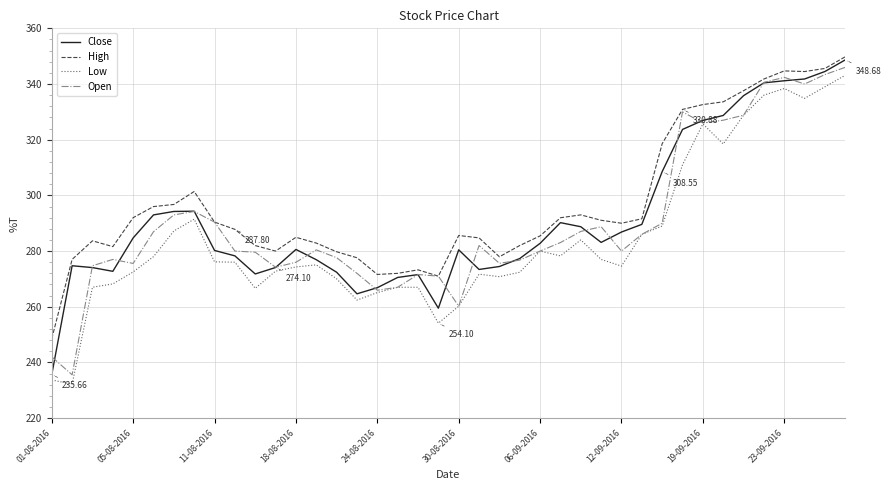

Which series has the largest total across all categories?

High